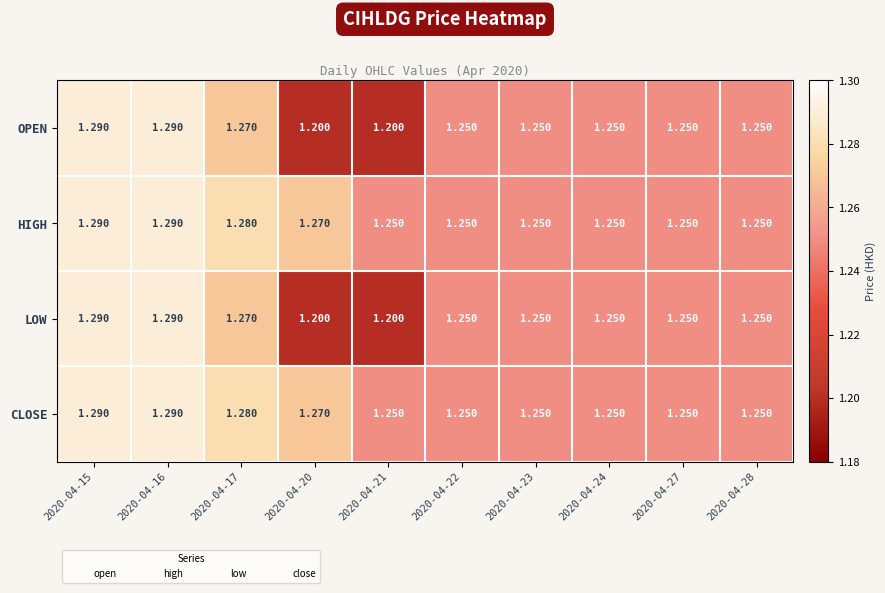

Is the value of LOW at 2020-04-15 greater than the value of OPEN at 2020-04-17?

Yes